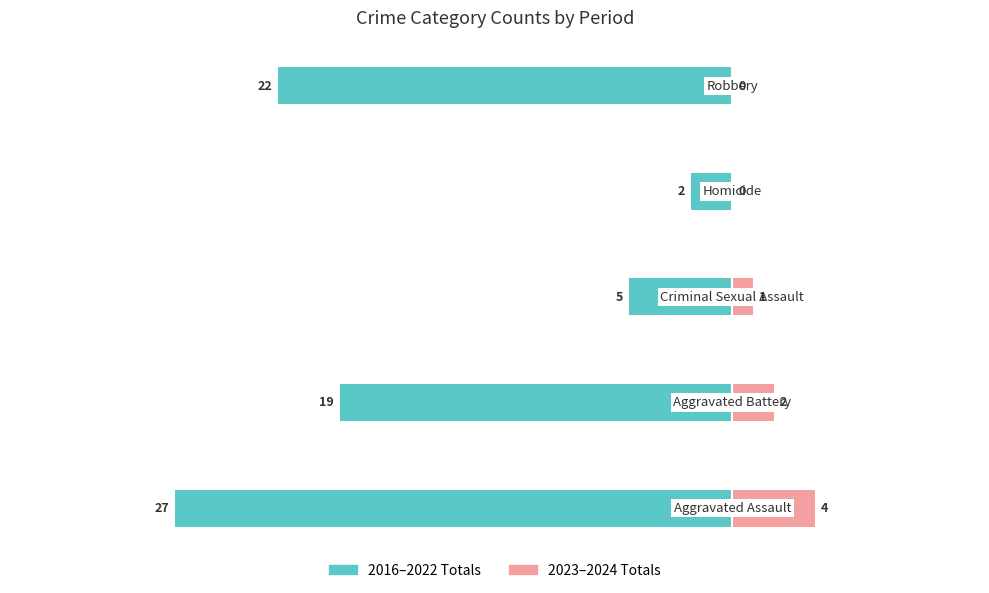

How many values in the 2016–2022 Totals series are below -19?

2